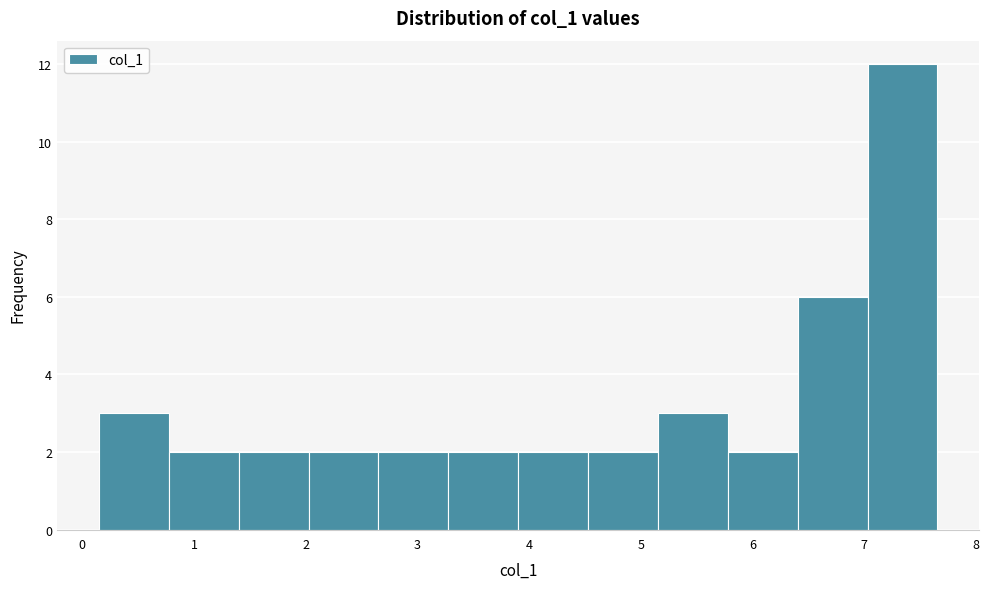

How tall is the bar that spans 0.1 to 0.8 on the x-axis? Neither the bar edges nor the heights are printed on the chart, so give them approximately, as read against the axes.

3